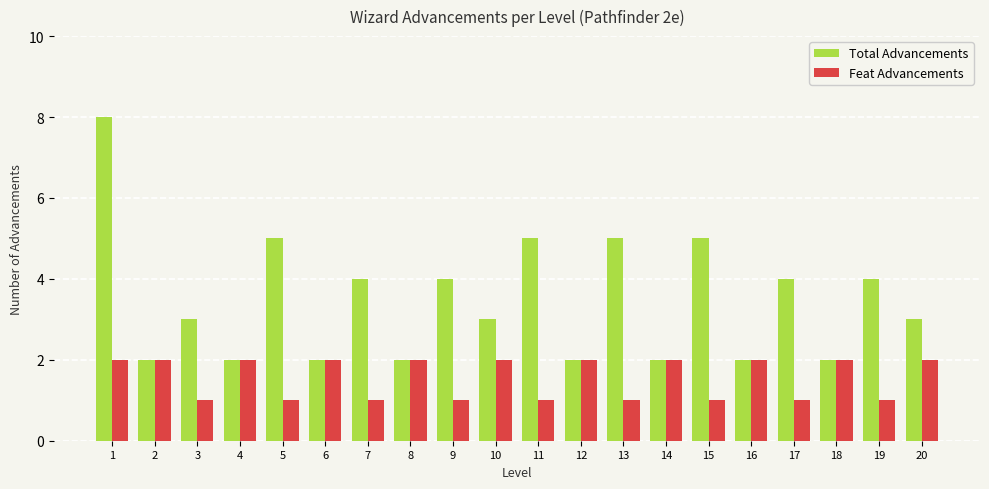

Reading right to left, extract all data points from this chart.

Total Advancements: 20=3	19=4	18=2	17=4	16=2	15=5	14=2	13=5	12=2	11=5	10=3	9=4	8=2	7=4	6=2	5=5	4=2	3=3	2=2	1=8
Feat Advancements: 20=2	19=1	18=2	17=1	16=2	15=1	14=2	13=1	12=2	11=1	10=2	9=1	8=2	7=1	6=2	5=1	4=2	3=1	2=2	1=2